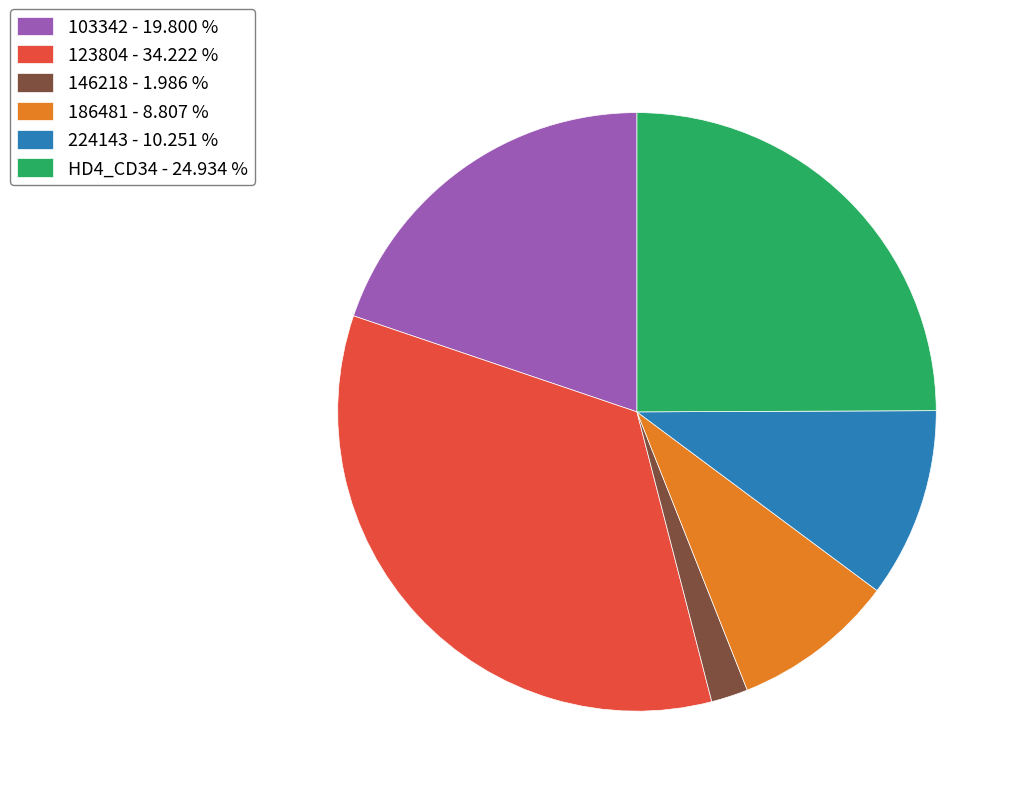

Which category has the smallest portion of the pie?

146218 - 1.986 %